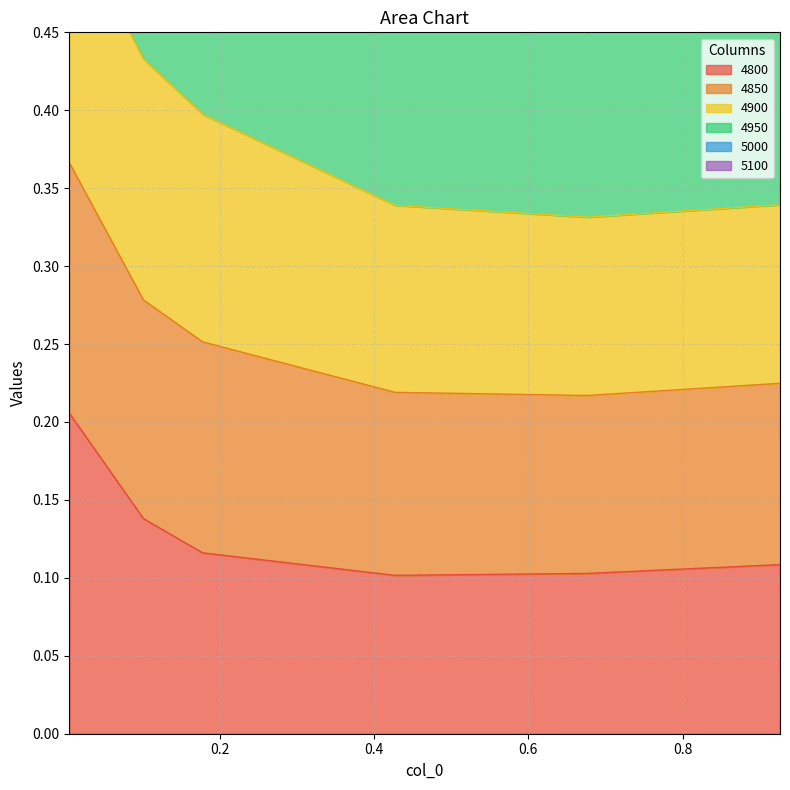

At which label does 5100 reach its minimum?

0.6767123287671233